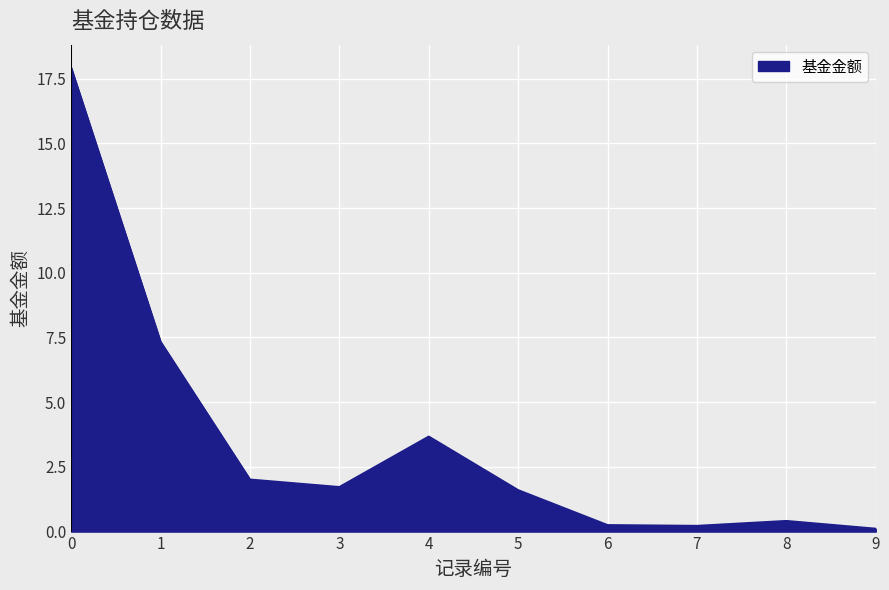

What is the maximum value shown in the chart?

17.9